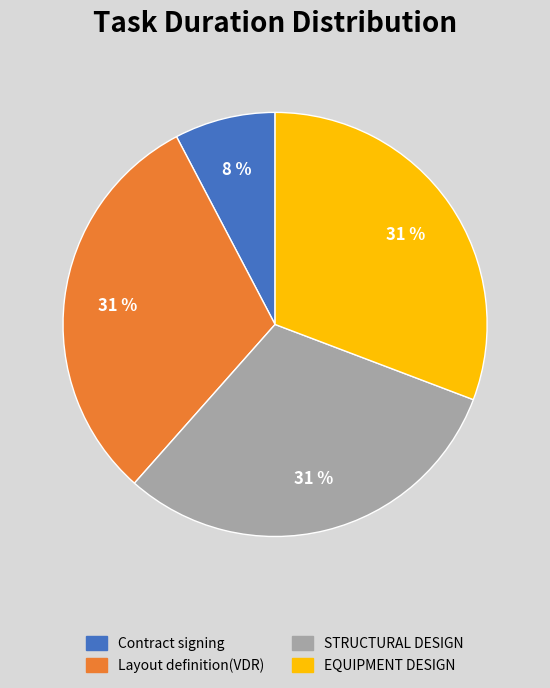

True or false: EQUIPMENT DESIGN accounts for 31% of the total.

True